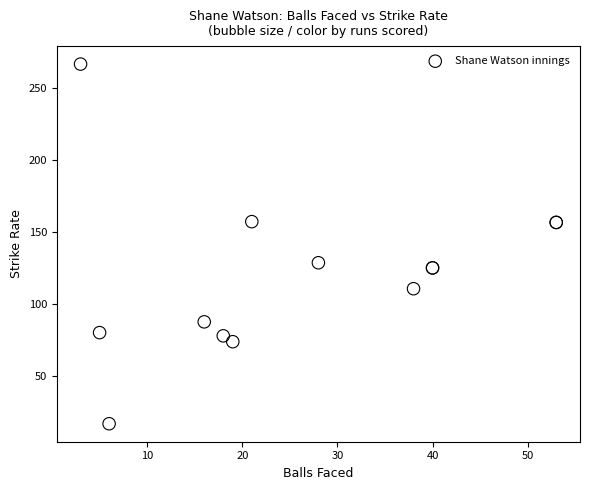

What Y value in the scatter plot is closest to 141?

128.6